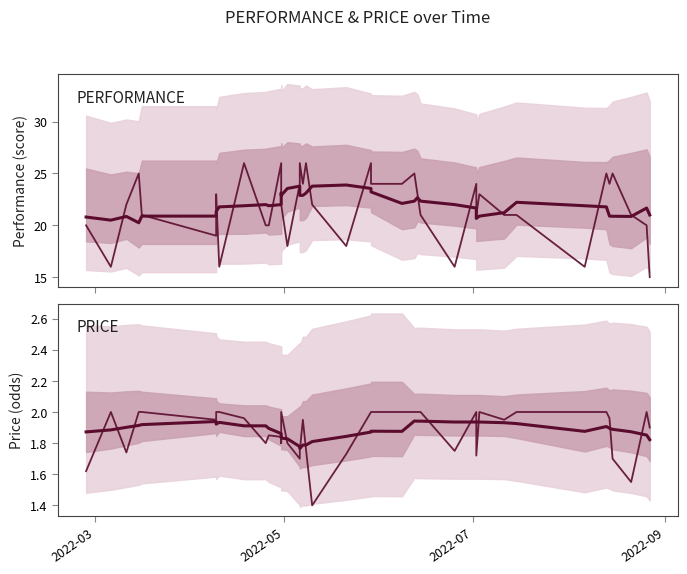

True or false: PRICE mean has a value of 3.0 at 28.

False